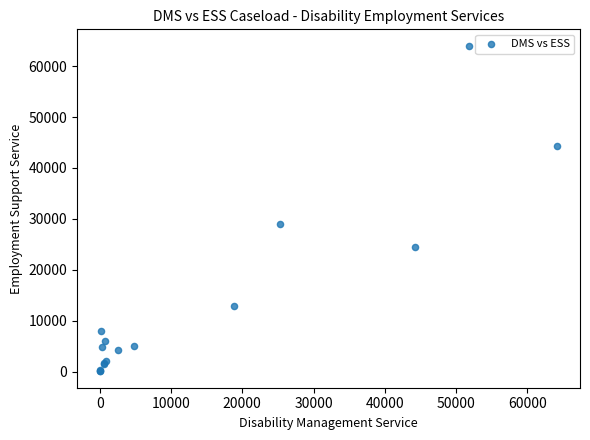

What Y value in the scatter plot is closest to 32035?

28968